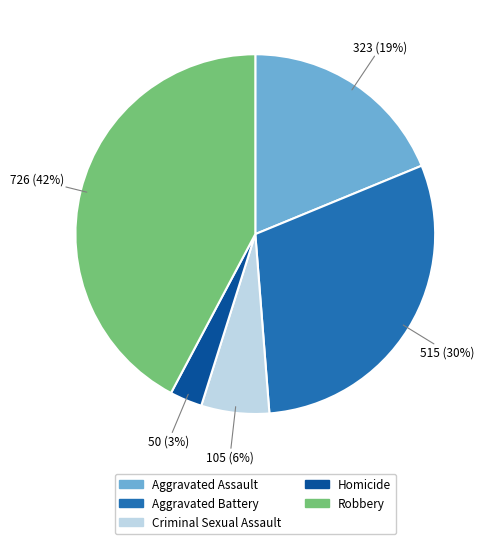

Is the sum of Aggravated Assault and Homicide greater than half?

No